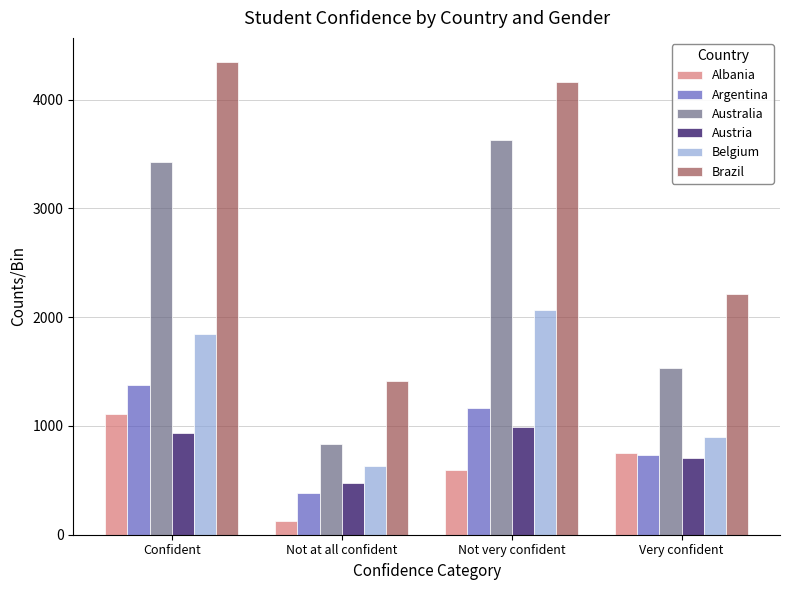

What is the value of the Albania bar at the 1st from the left?

1113